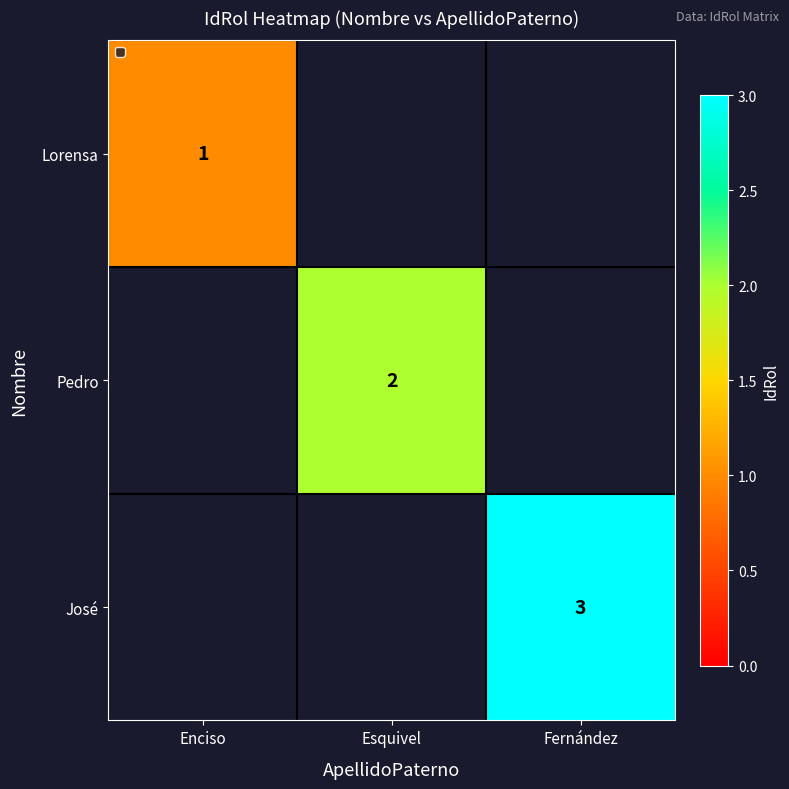

The value of Pedro at Esquivel is 3. True or false?

False